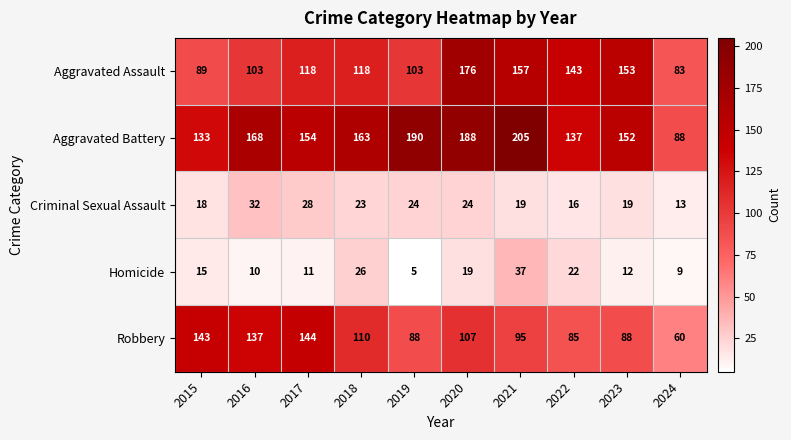

What is the difference between the maximum and second lowest values in the Aggravated Battery series?

72